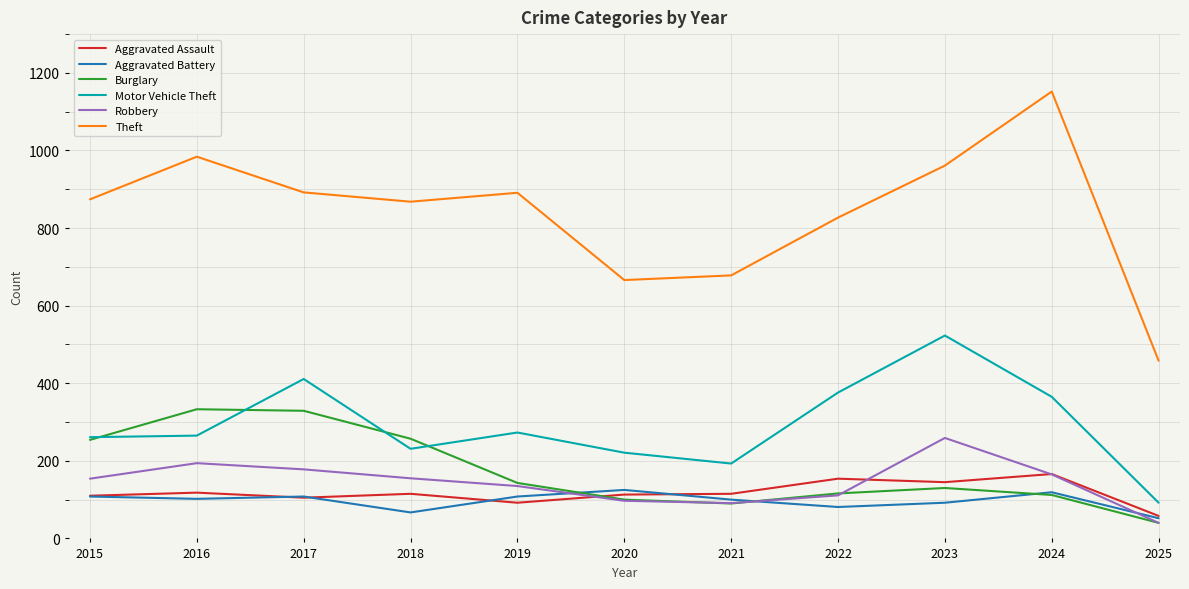

What is the average value of the Motor Vehicle Theft series?

292